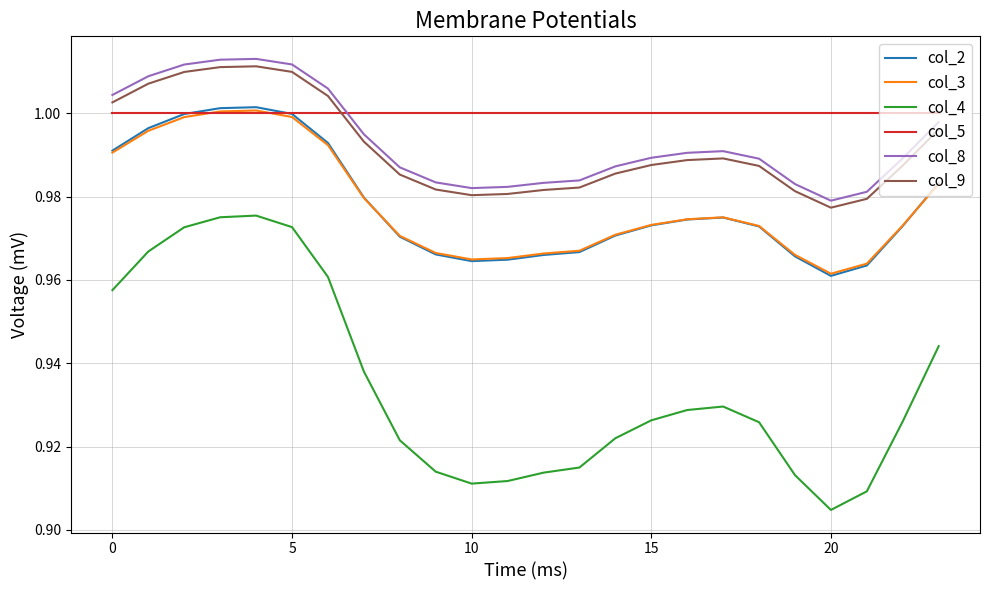

True or false: col_8 and col_5 intersect in this chart.

True